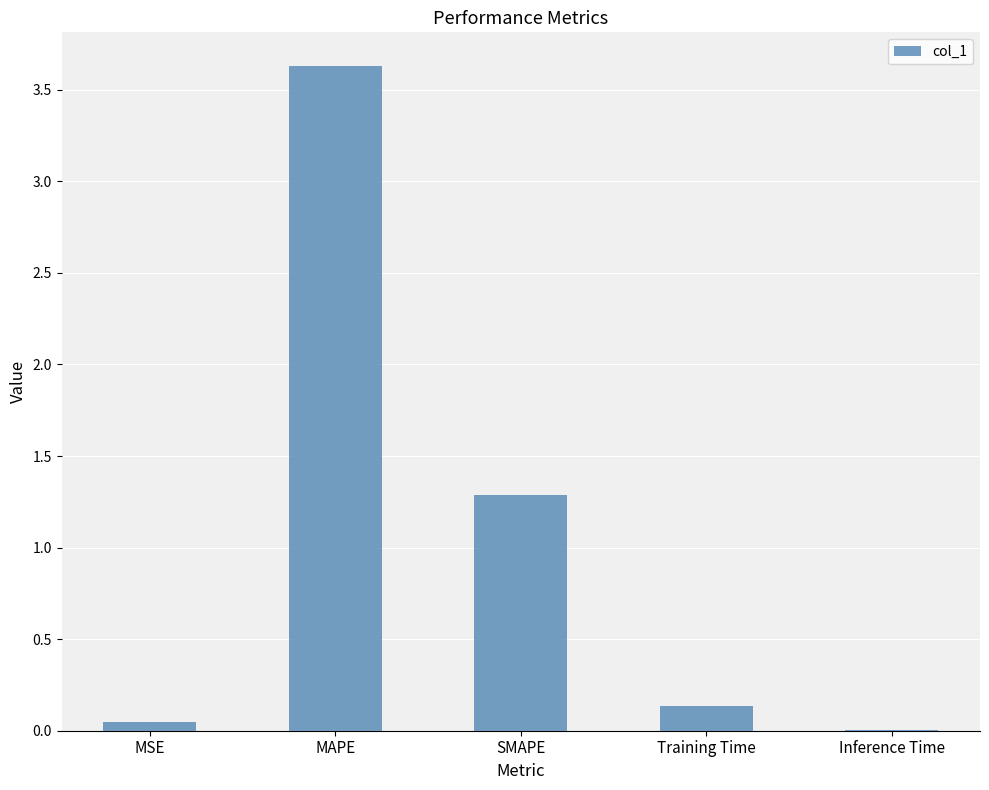

Between MSE and MAPE, which is larger?

MAPE